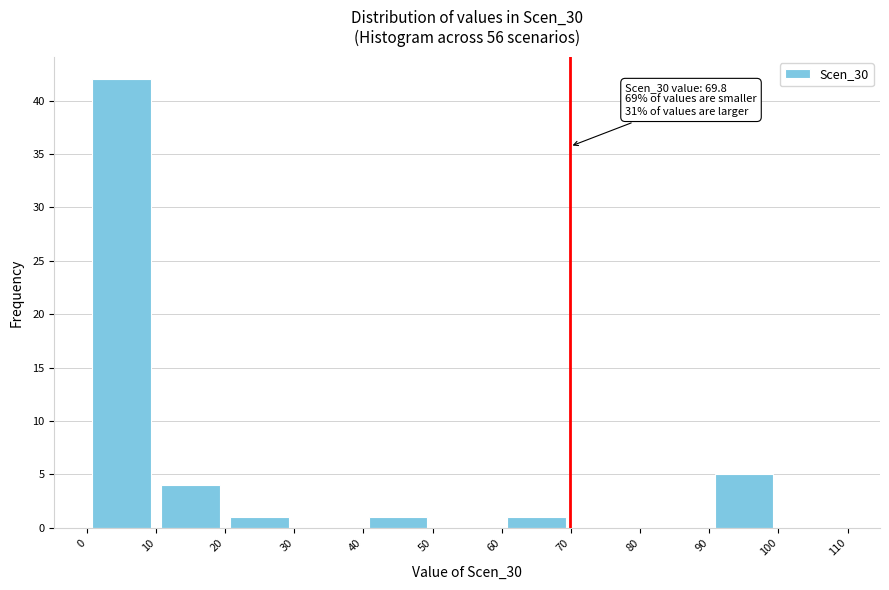

Which range on the x-axis has the tallest bar?

0 to 10